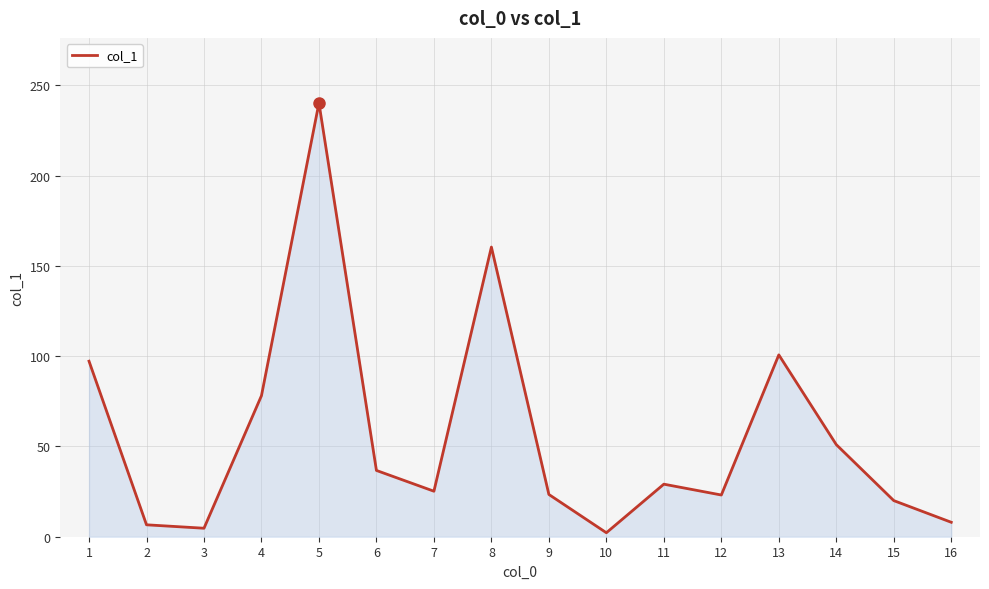

The value at 14 is 71.0. True or false?

False